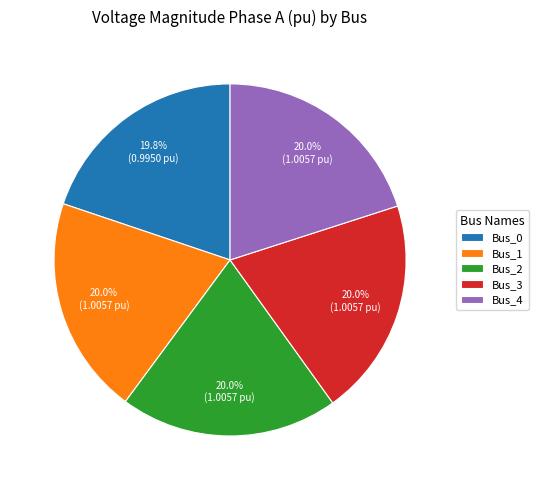

What portion of the pie excludes Bus_4?

80.0%